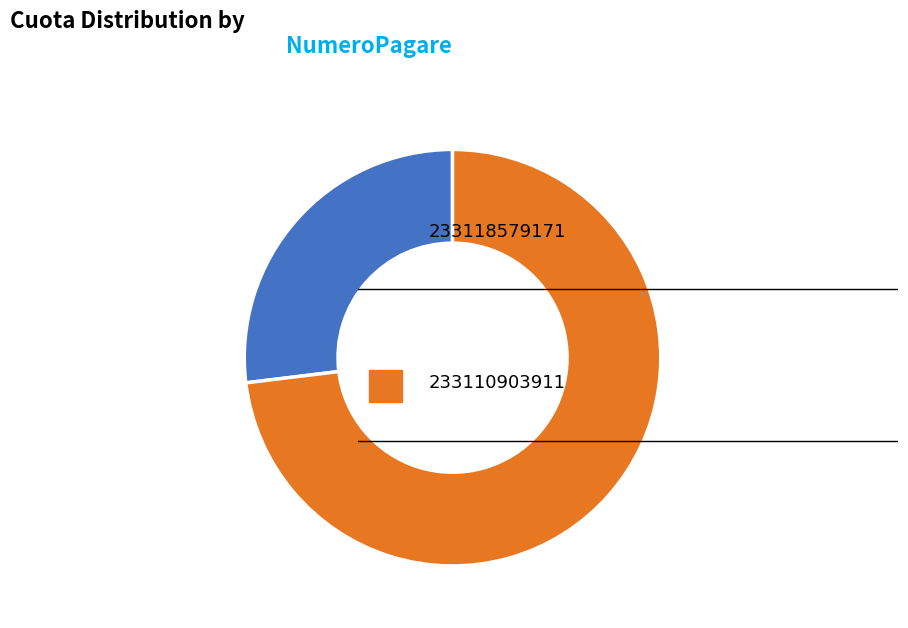

Is there any slice that represents more than half of the pie?

Yes